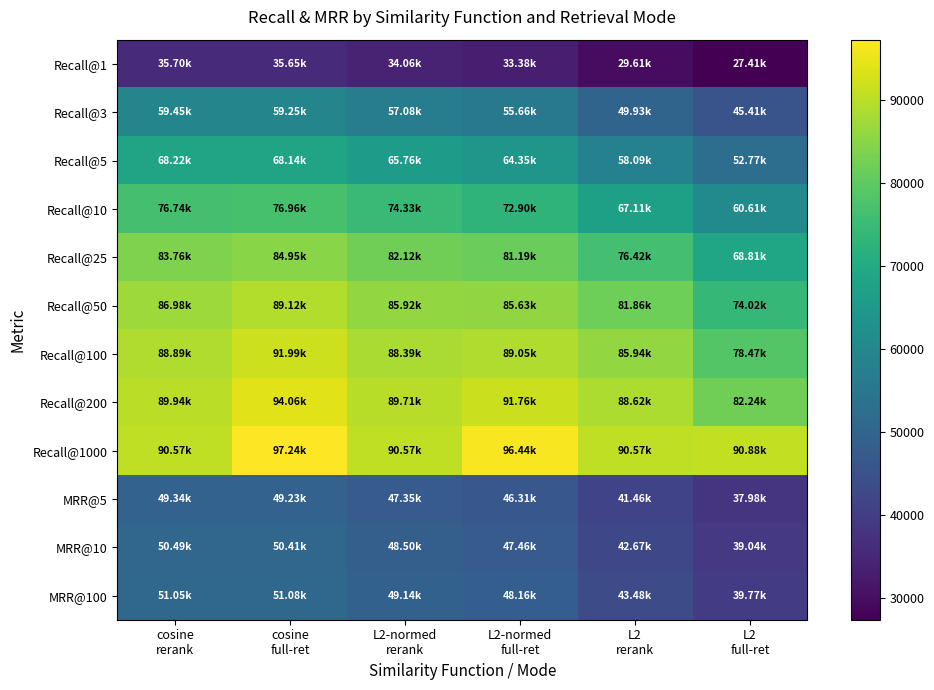

At cosine rerank, list the series in order from smallest to largest.

Recall@1, MRR@5, MRR@10, MRR@100, Recall@3, Recall@5, Recall@10, Recall@25, Recall@50, Recall@100, Recall@200, Recall@1000